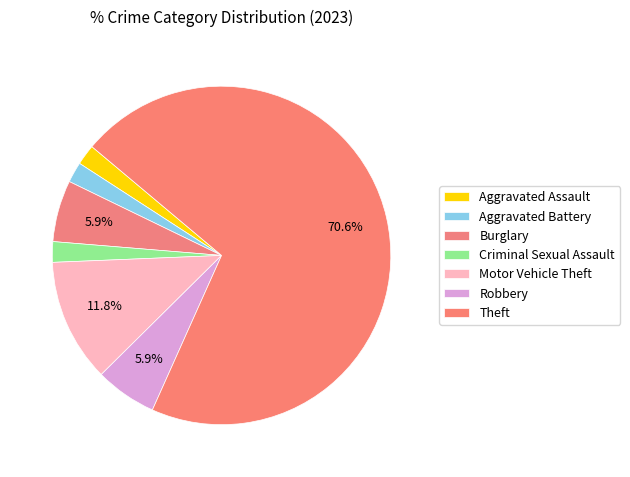

Count the number of slices in the pie.

7